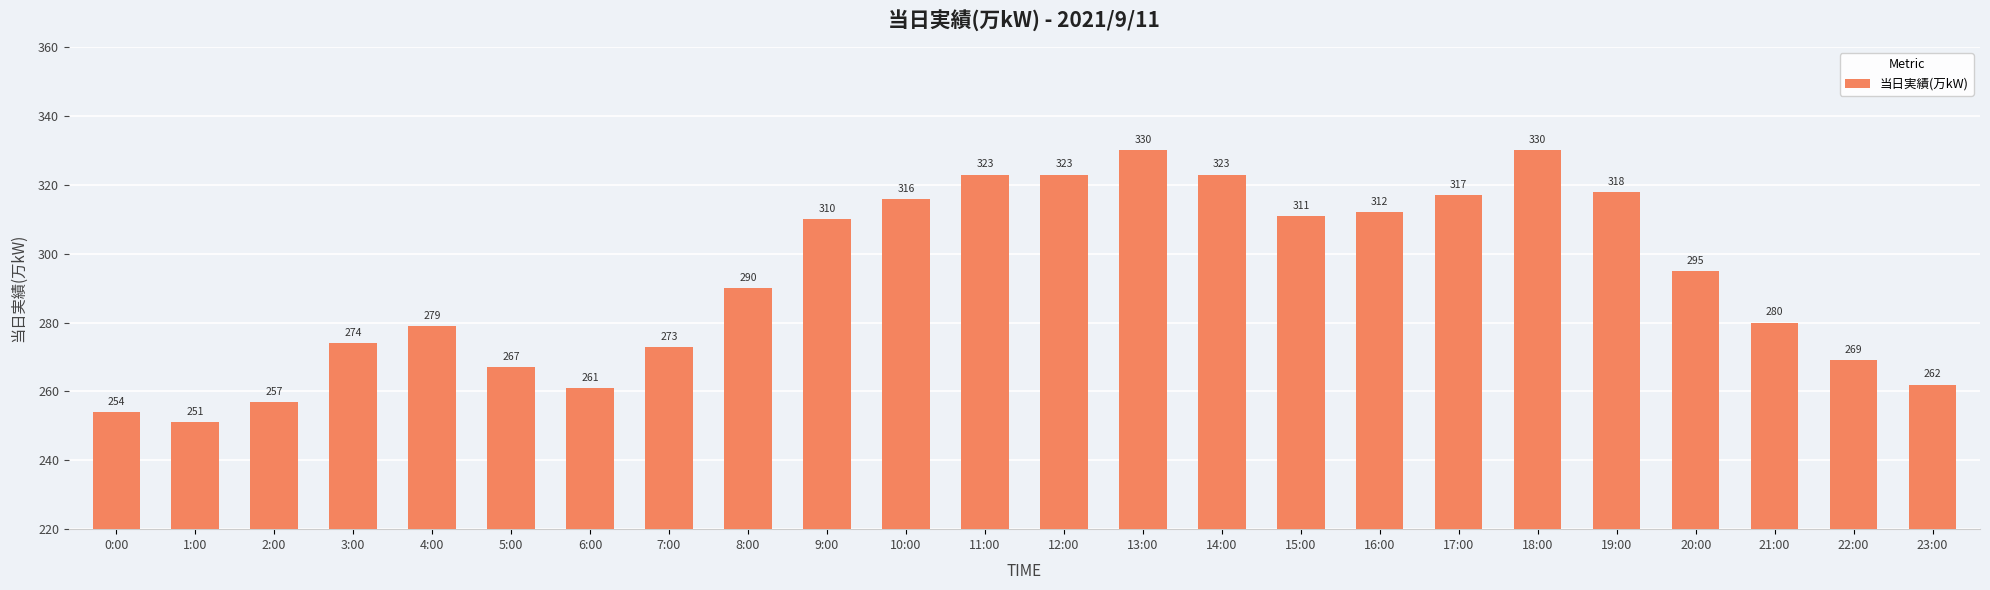

How many data points are less than 295?

12